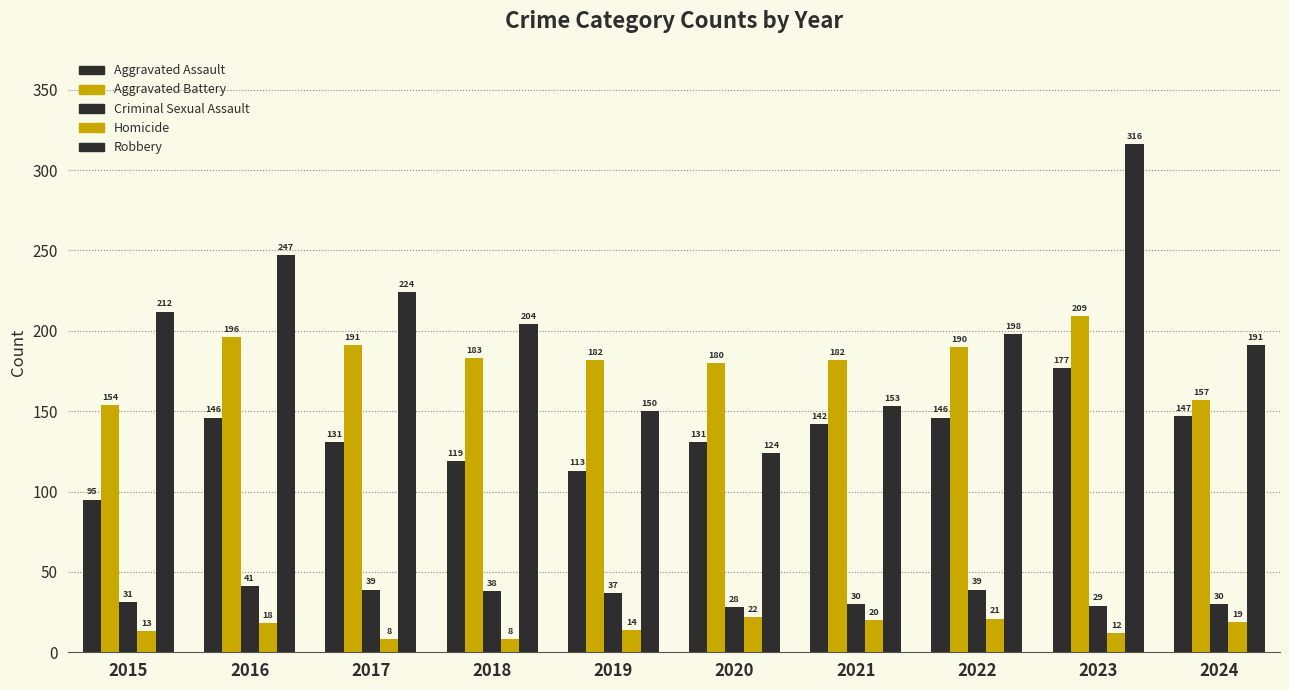

At which label is Aggravated Battery closest to 181?

2019